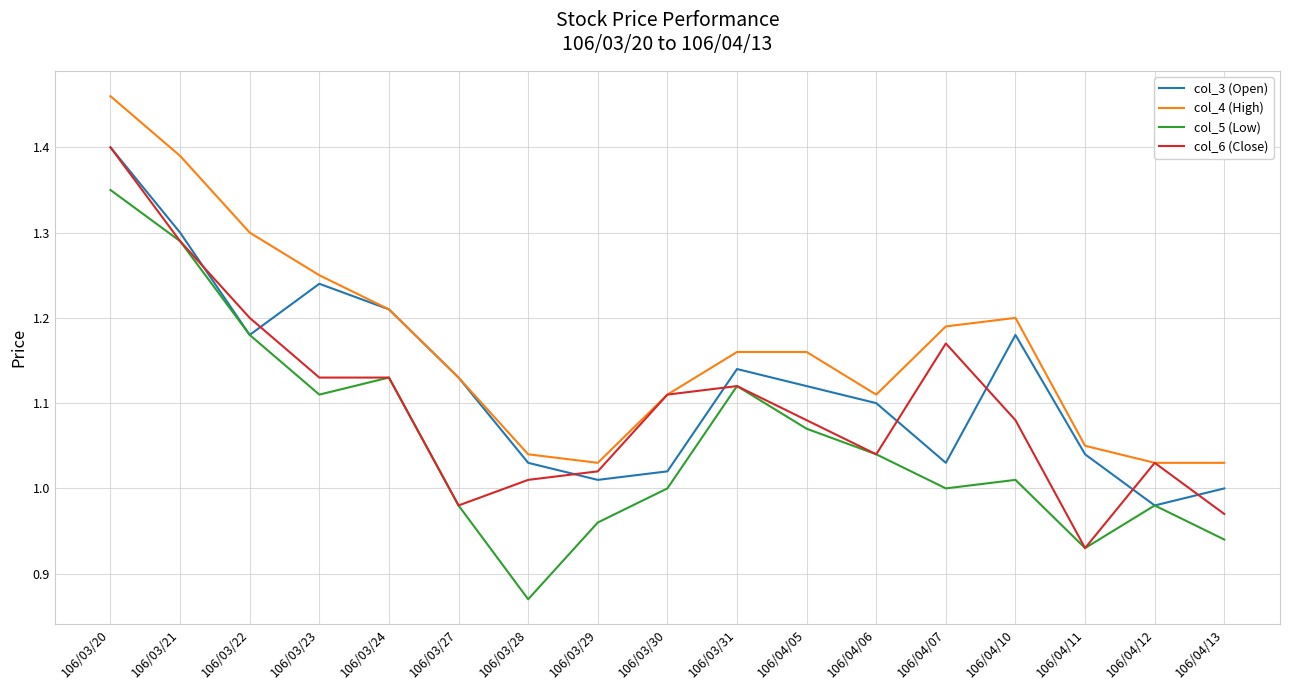

At which category does col_5 (Low) reach its first local peak?

106/03/24